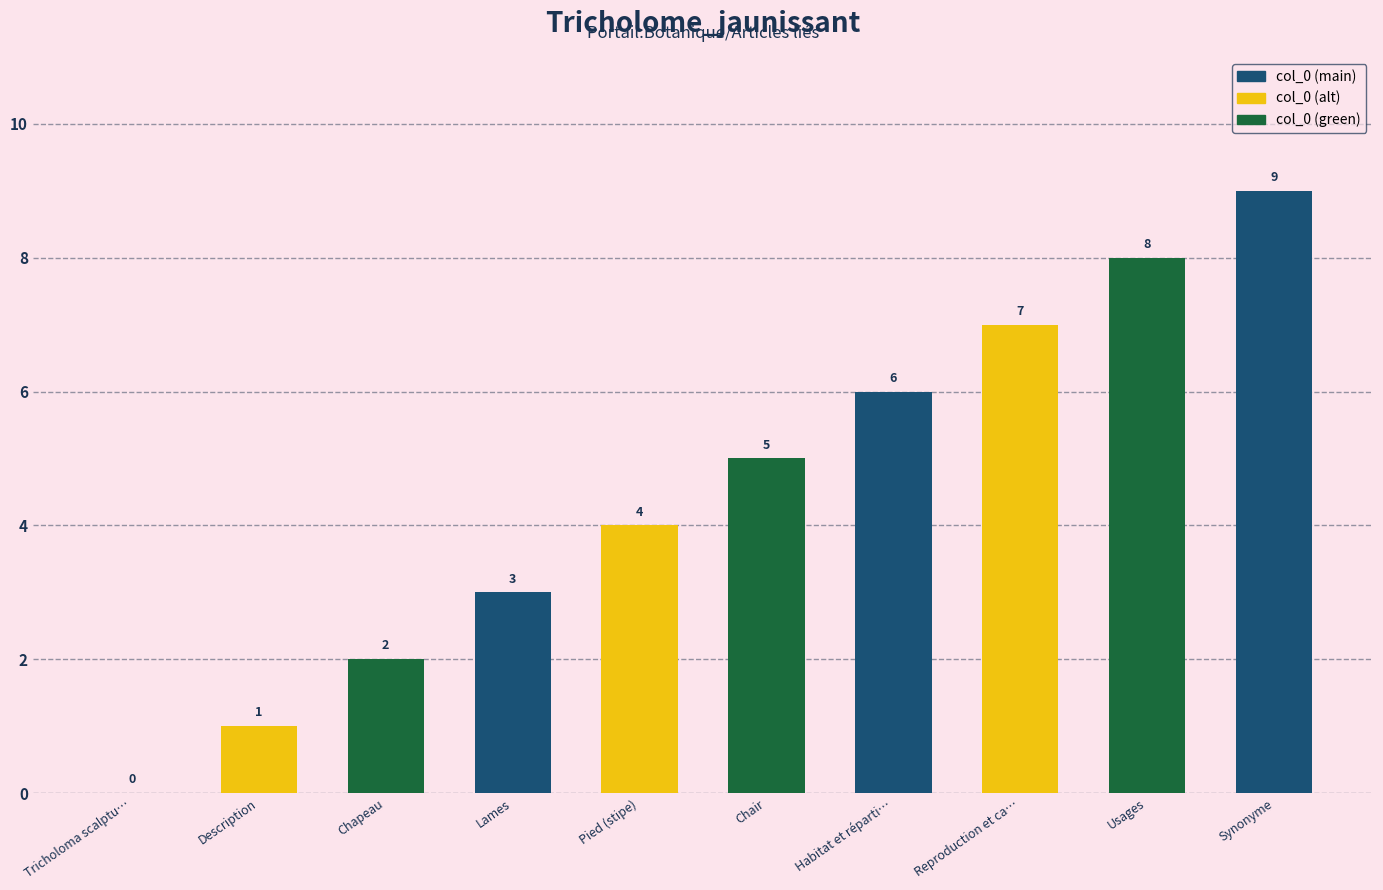

Approximately how many times larger is the value at Description compared to Habitat et réparti…?

0.2